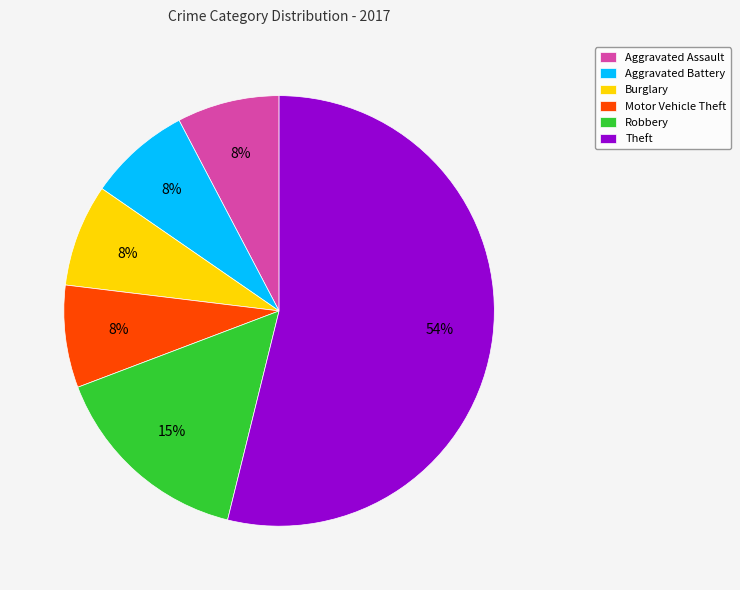

How many slices are in this pie chart?

6